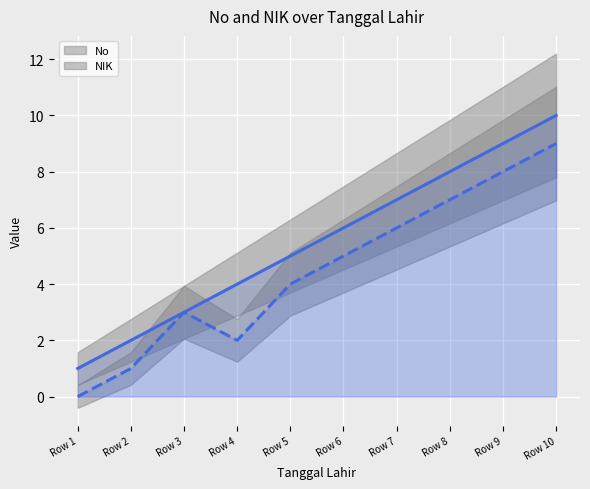

What is the approximate value of No at Row 1?

1